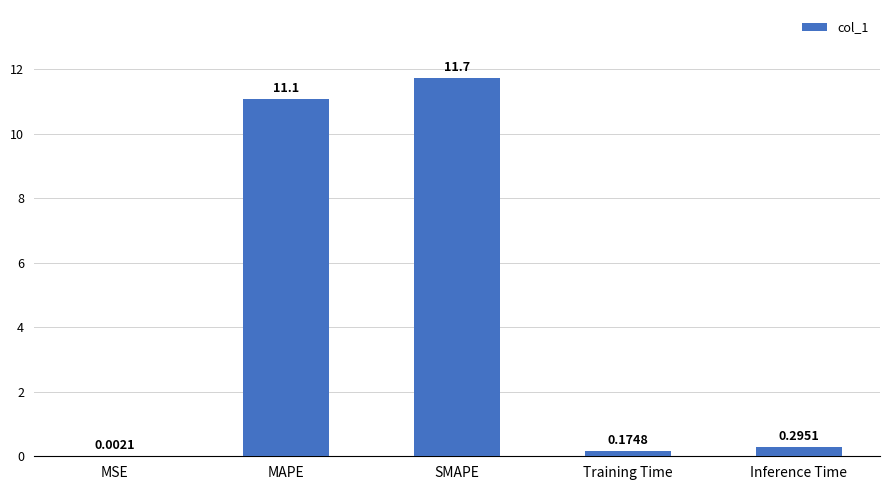

At which label is the value closest to 5?

Inference Time